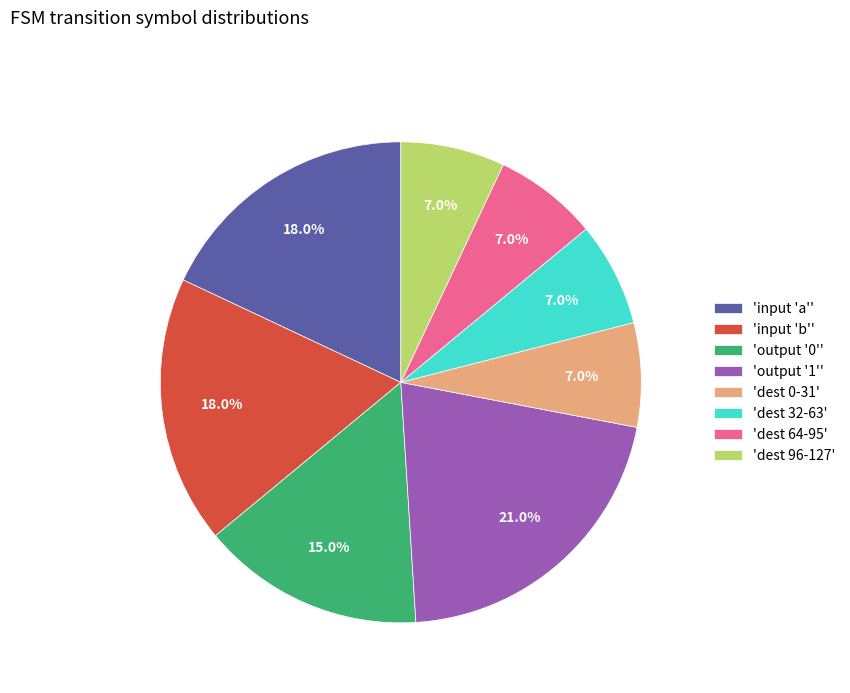

What is the ratio of the value at 'input 'b'' to the value at 'dest 32-63'?

2.6